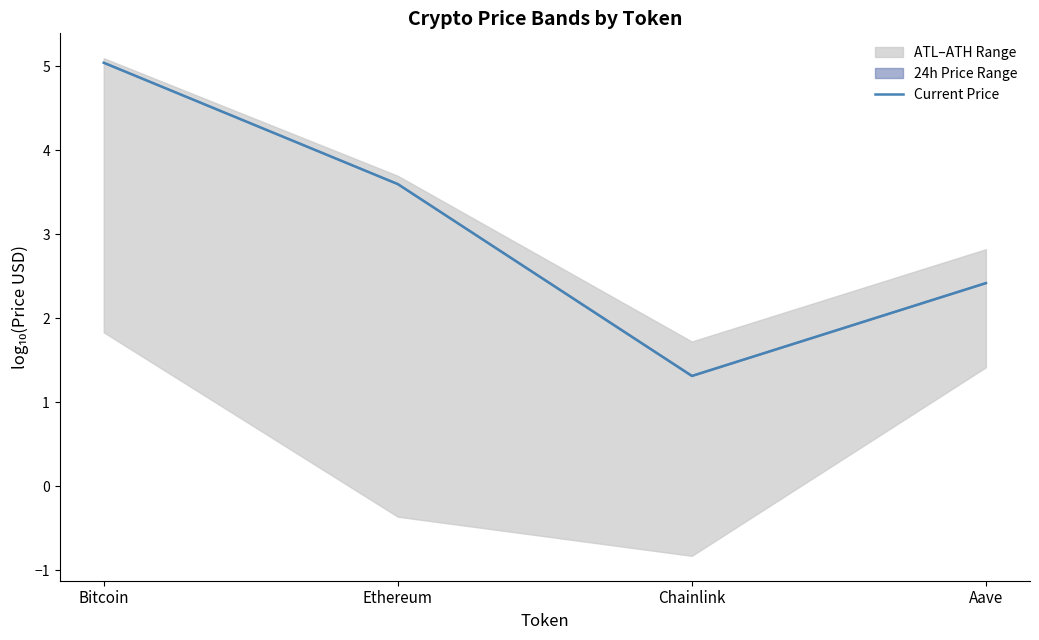

What is the change in value from Ethereum to Aave?

-1.2